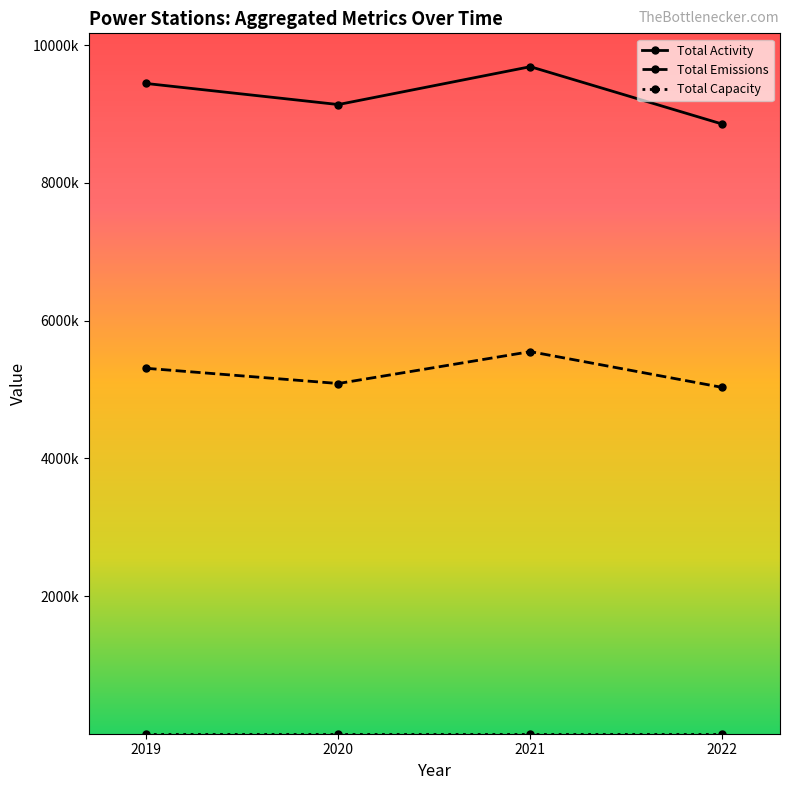

Does the chart have visible grid lines?

No